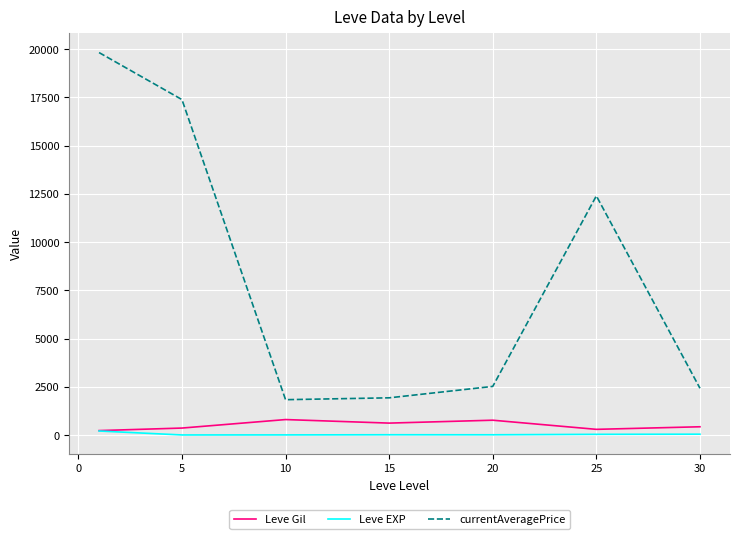

How many lines are shown in the chart?

3